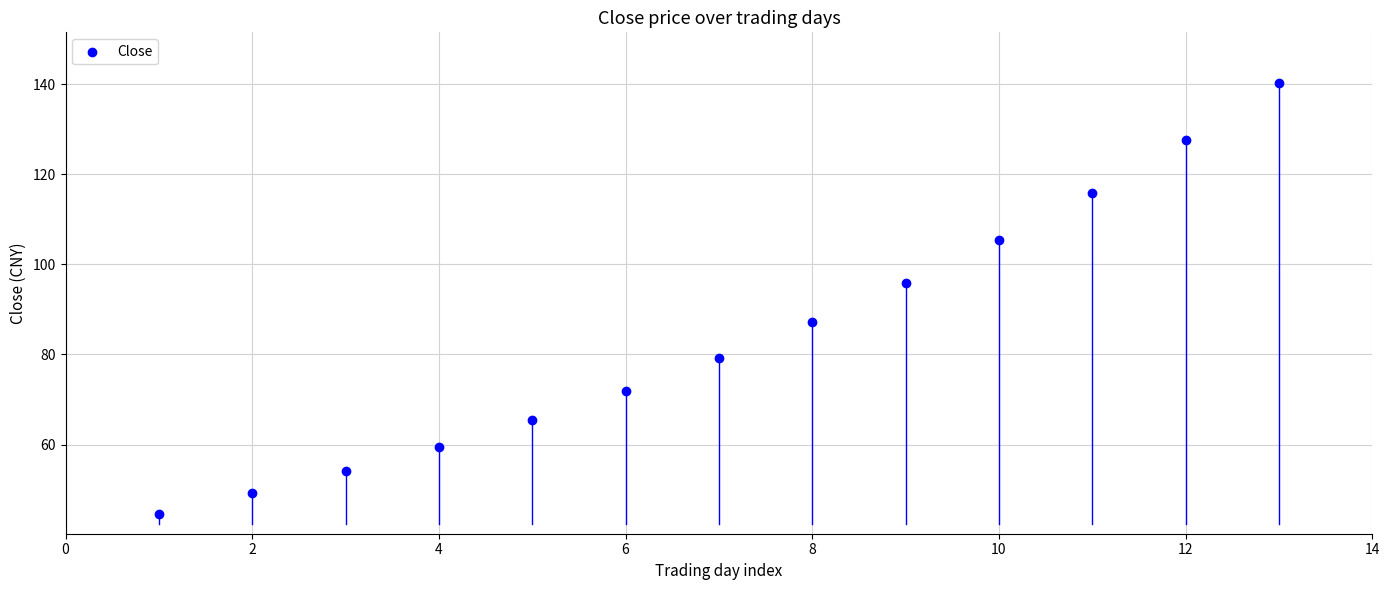

What is the range of Y values (max minus min)?

95.6